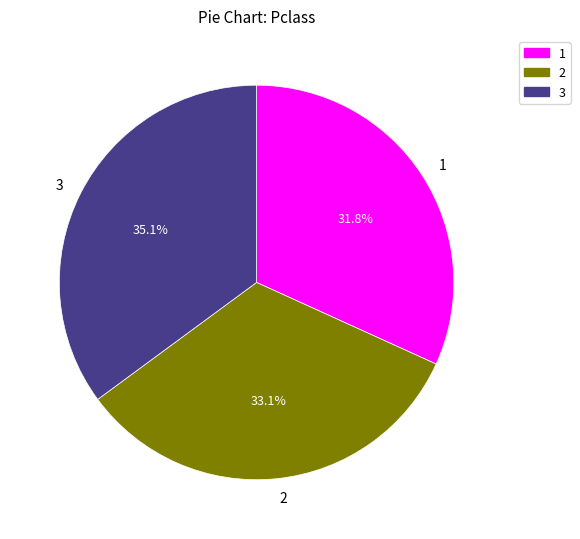

Is 1 the majority of the pie?

No